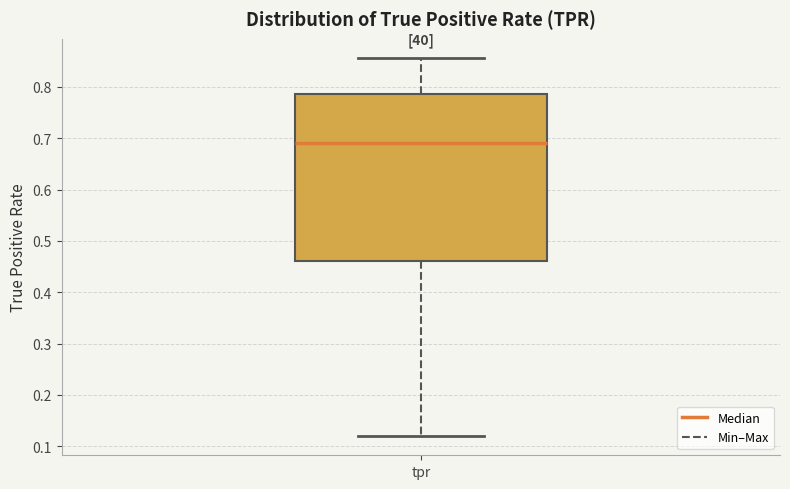

Where does the lower whisker of the box for tpr end on the y-axis? The values are not printed on the chart, so give them approximately, as read against the axis.

0.12